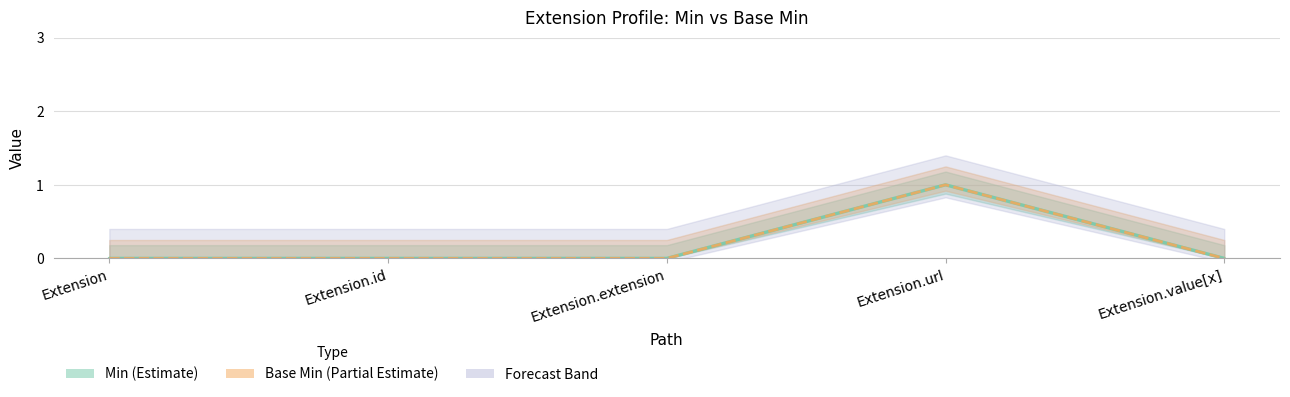

What is the label of the 2nd point from the right?

Extension.url